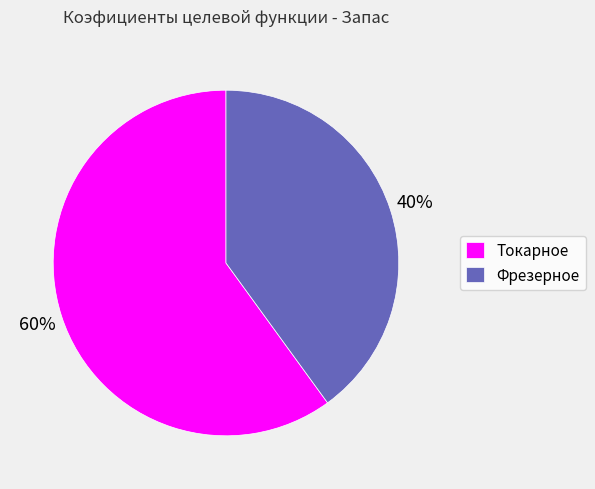

To the nearest percent, what is the average slice percentage?

50%